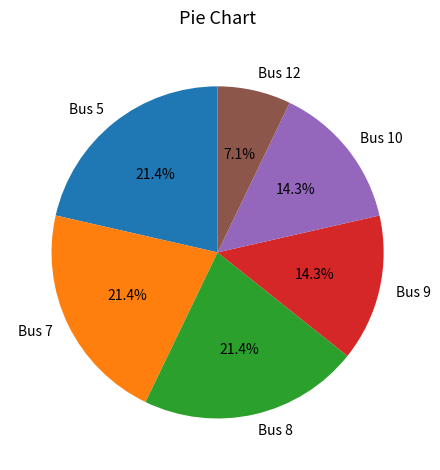

What is the smallest slice in the pie chart?

Bus 12